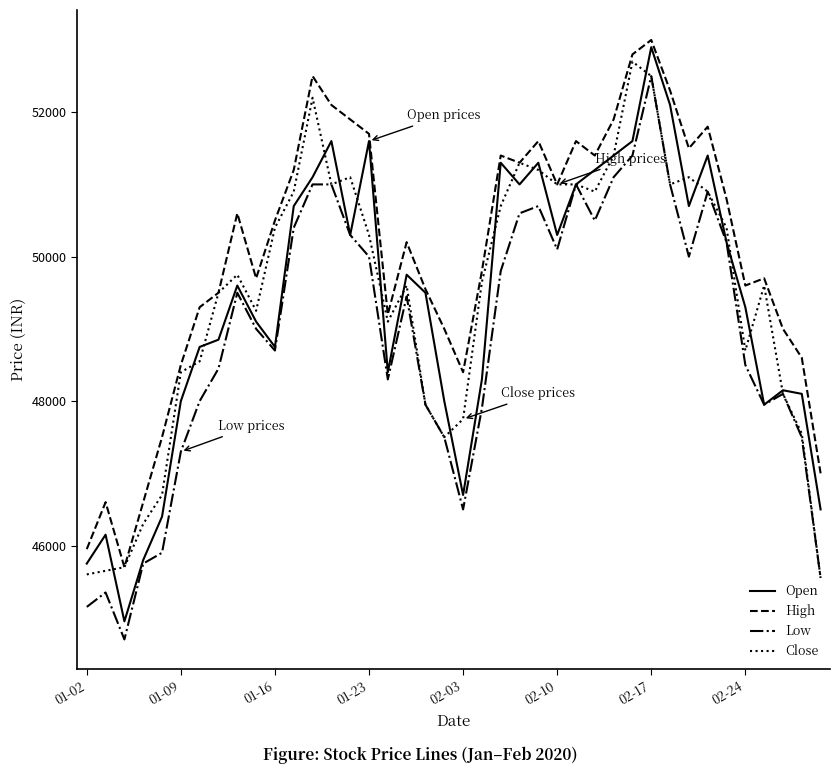

What is the minimum value shown in the chart?

44700